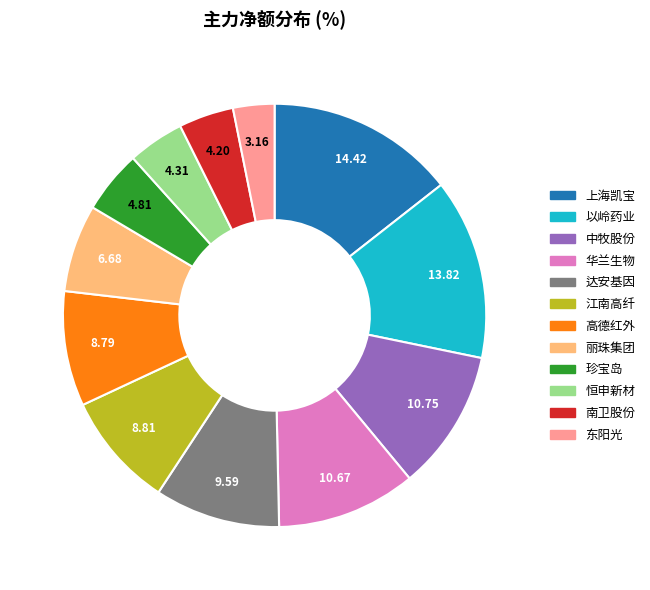

The 恒申新材 slice represents 17% of the pie. True or false?

False